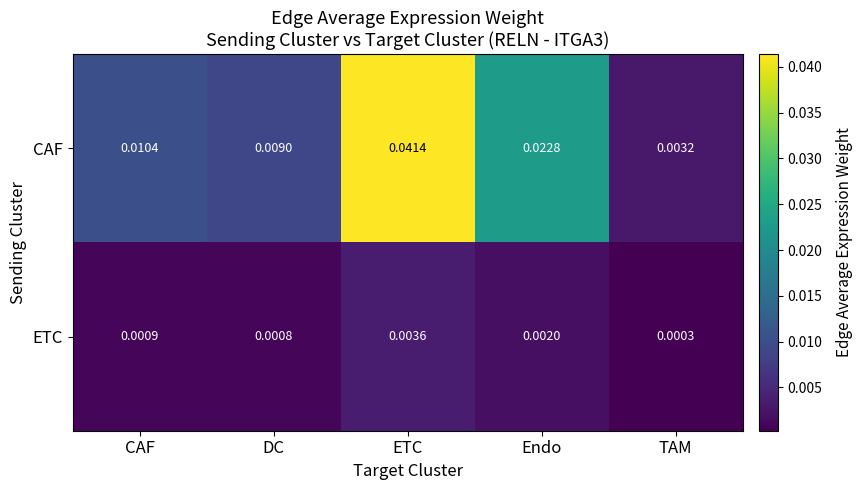

Rank the series at DC from highest to lowest value.

CAF, ETC